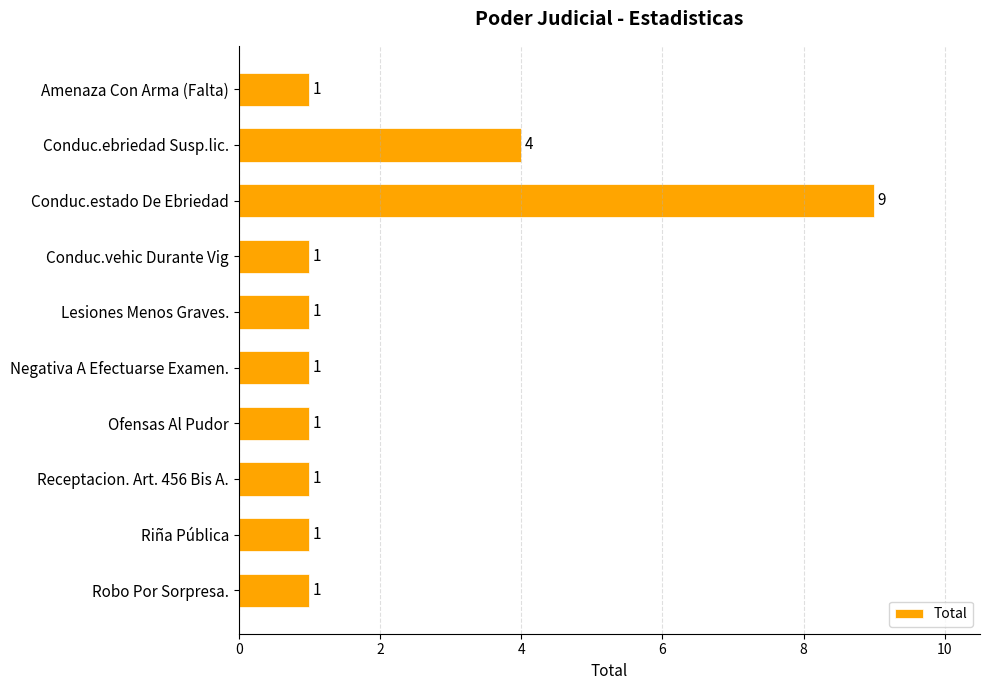

What position from the top is Conduc.estado De Ebriedad?

3